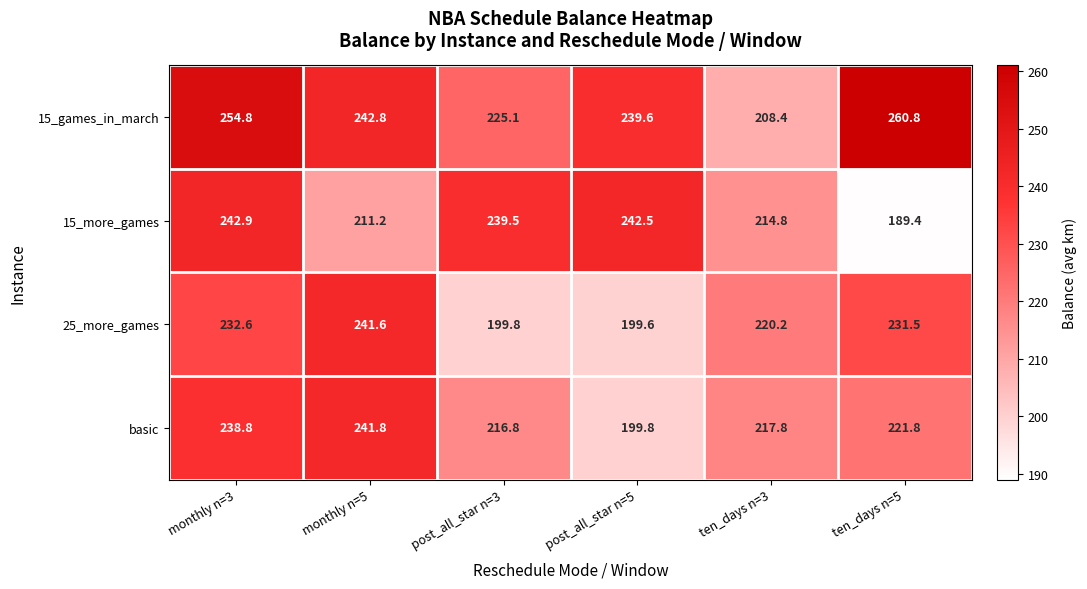

Reading right to left, extract all data points from this chart.

15_games_in_march: ten_days n=5=260.8	ten_days n=3=208.4	post_all_star n=5=239.6	post_all_star n=3=225.1	monthly n=5=242.8	monthly n=3=254.8
15_more_games: ten_days n=5=189.4	ten_days n=3=214.8	post_all_star n=5=242.5	post_all_star n=3=239.5	monthly n=5=211.2	monthly n=3=242.9
25_more_games: ten_days n=5=231.5	ten_days n=3=220.2	post_all_star n=5=199.6	post_all_star n=3=199.8	monthly n=5=241.6	monthly n=3=232.6
basic: ten_days n=5=221.8	ten_days n=3=217.8	post_all_star n=5=199.8	post_all_star n=3=216.8	monthly n=5=241.8	monthly n=3=238.8